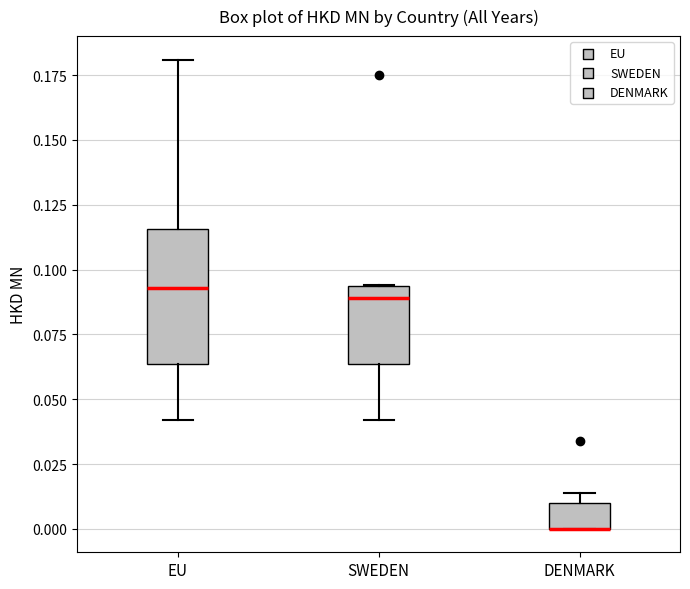

Where is the upper edge of the box for DENMARK on the y-axis? The values are not printed on the chart, so give them approximately, as read against the axis.

0.010